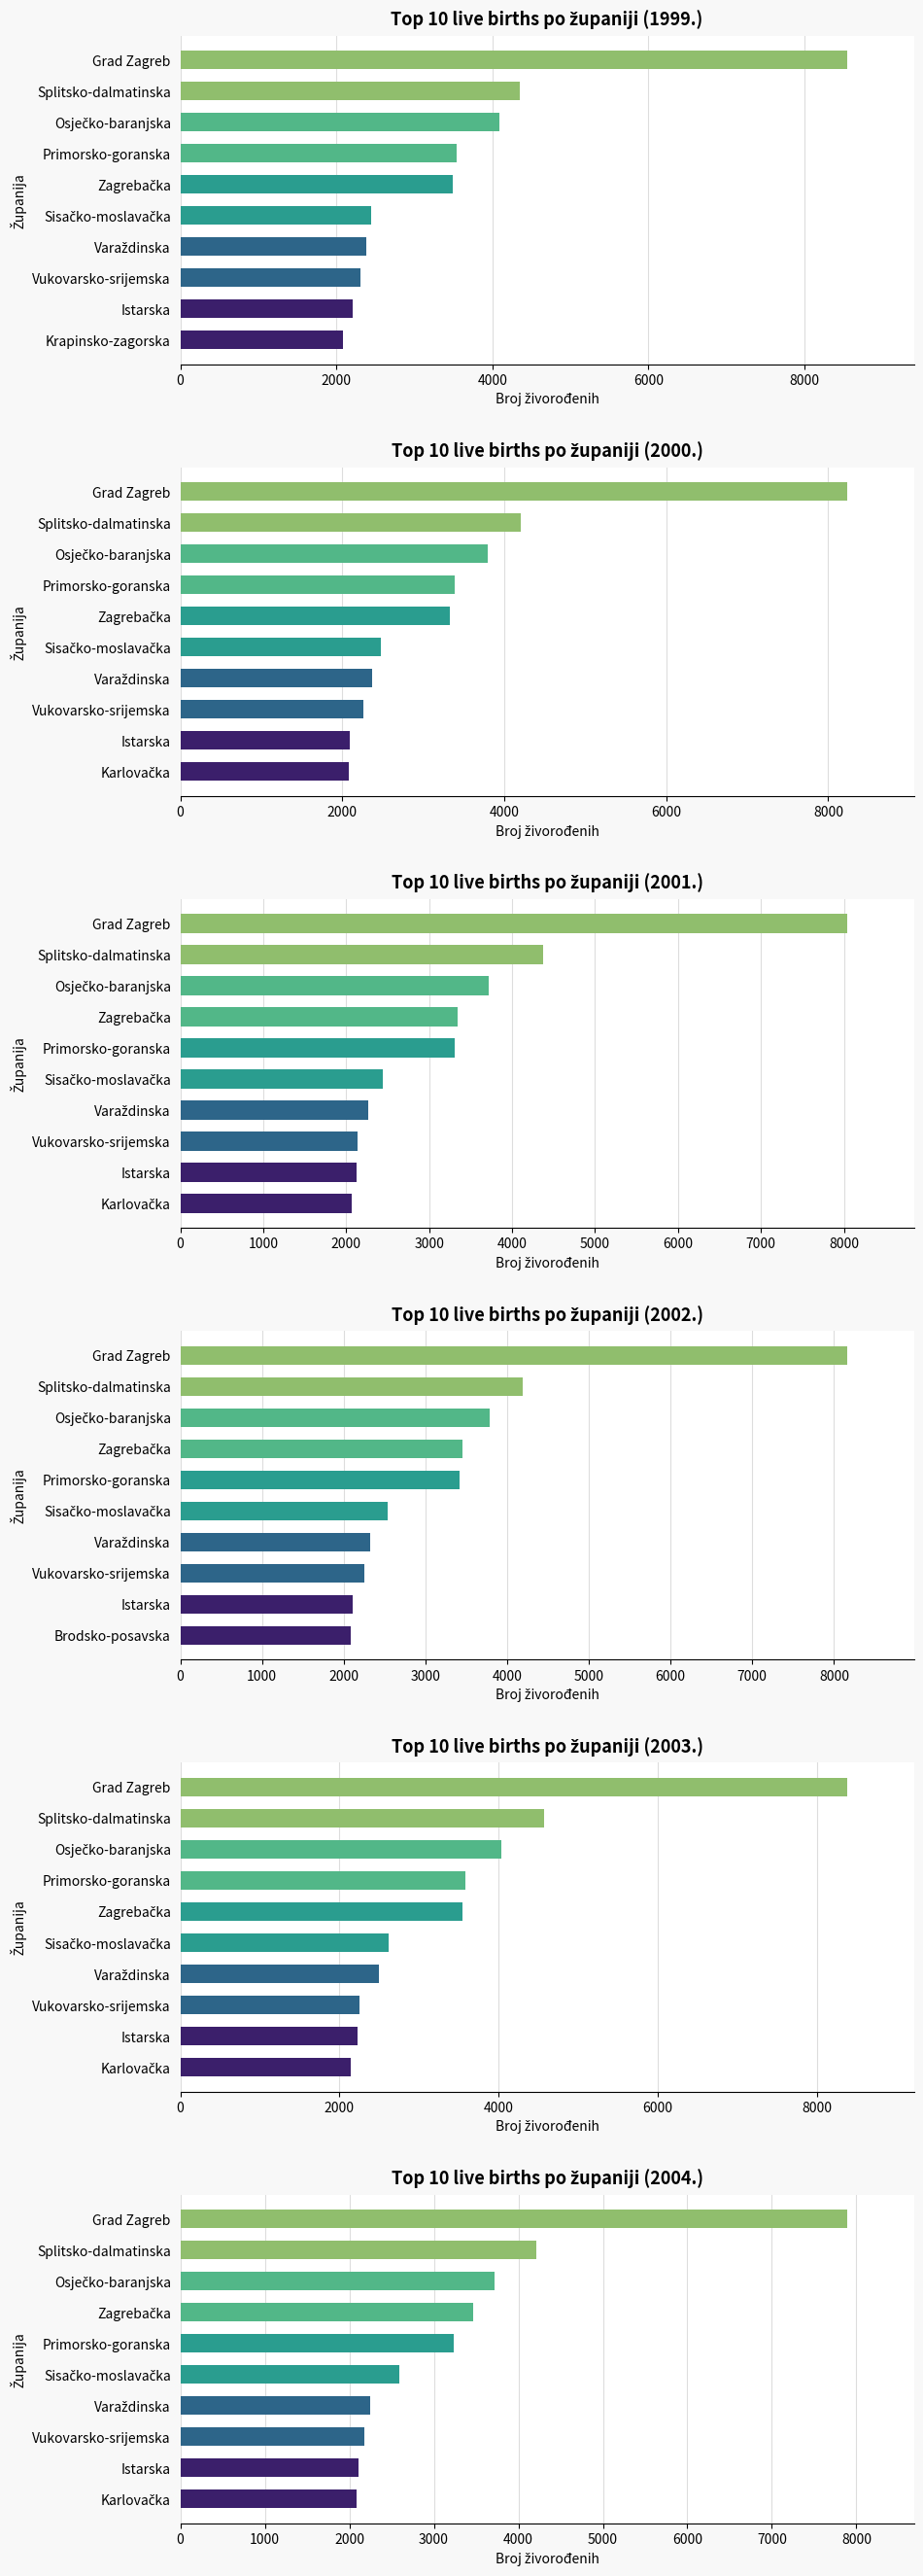

Count the number of data series in this chart.

6